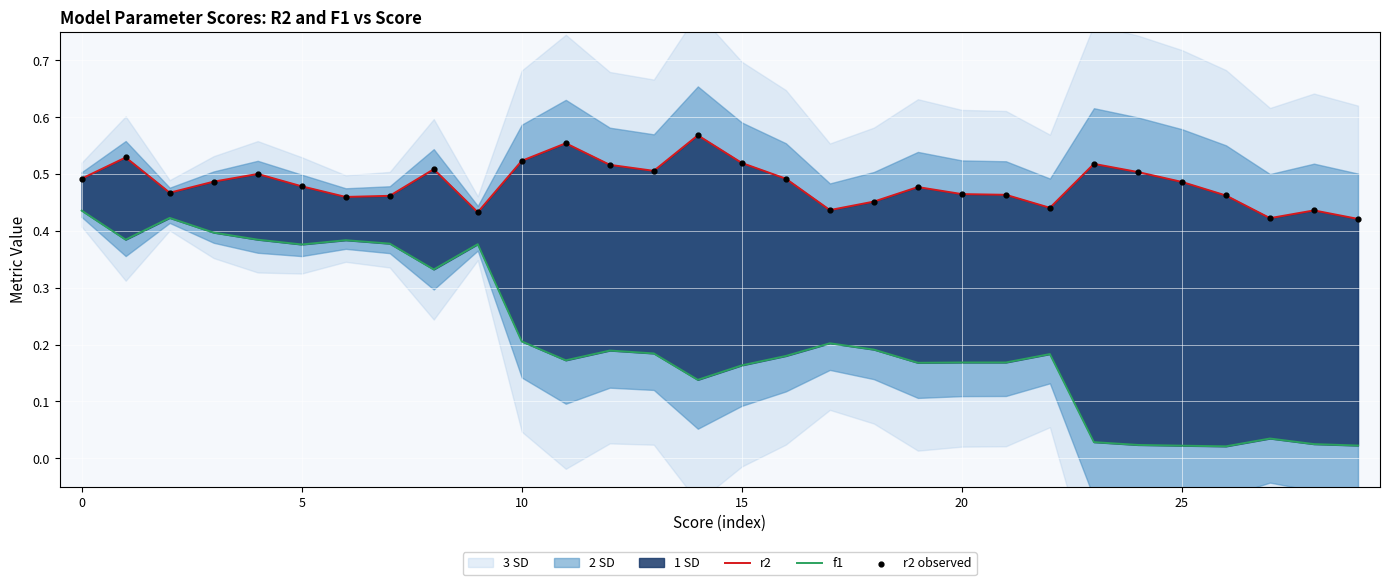

Which series has the widest spread of Y values?

f1